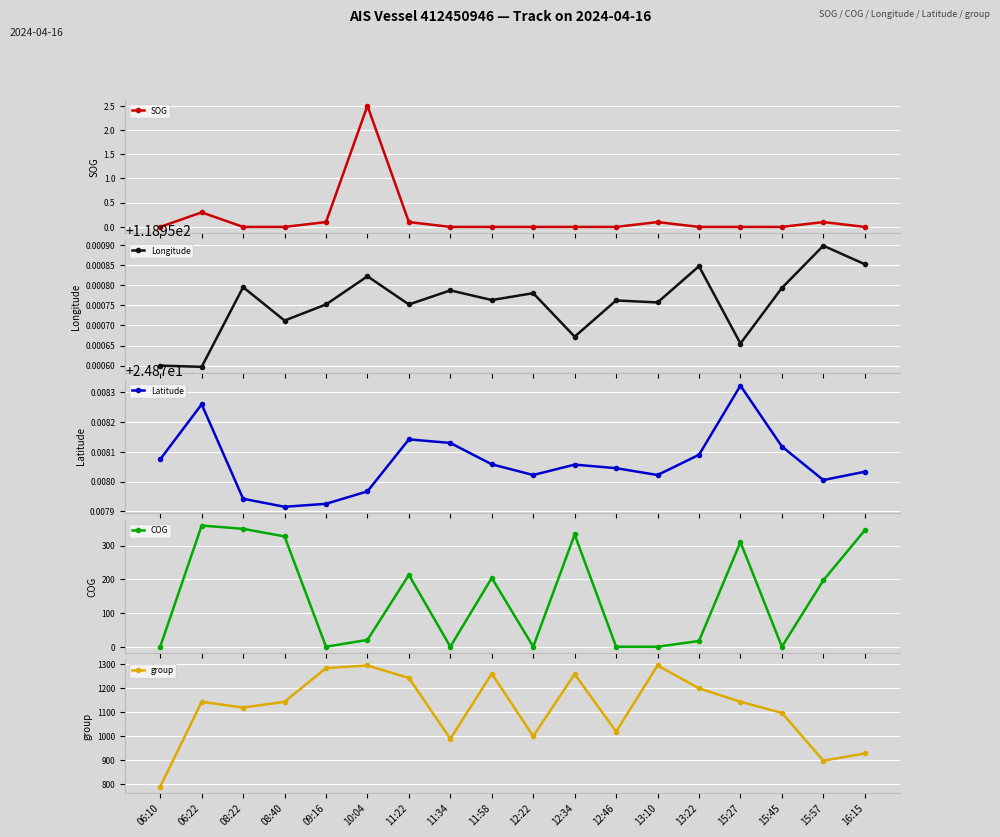

What is the label of the 2nd point from the left?

06:22